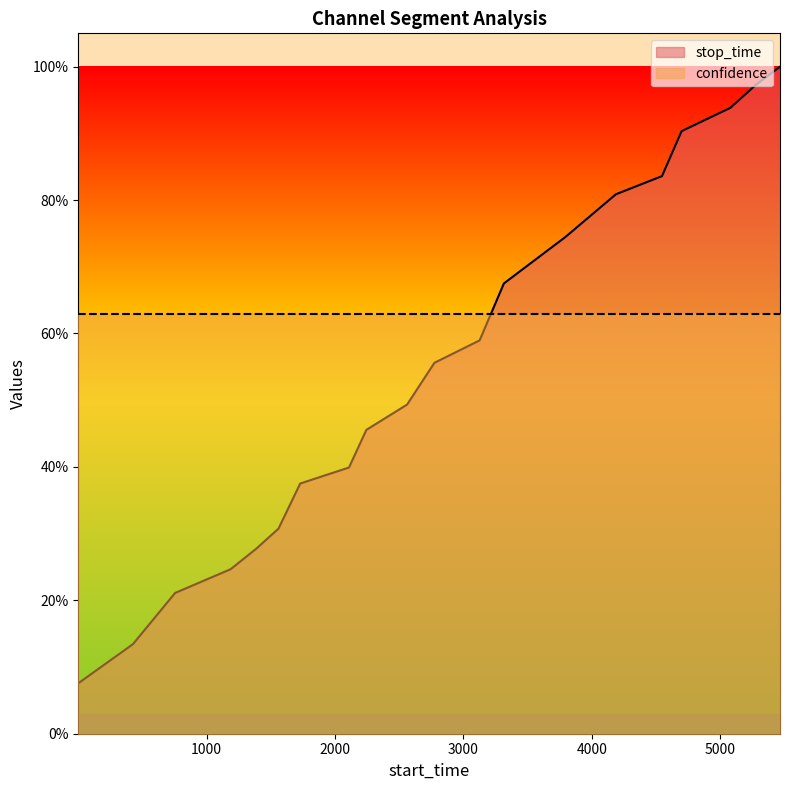

True or false: the data has more than 1 interior local peaks.

False